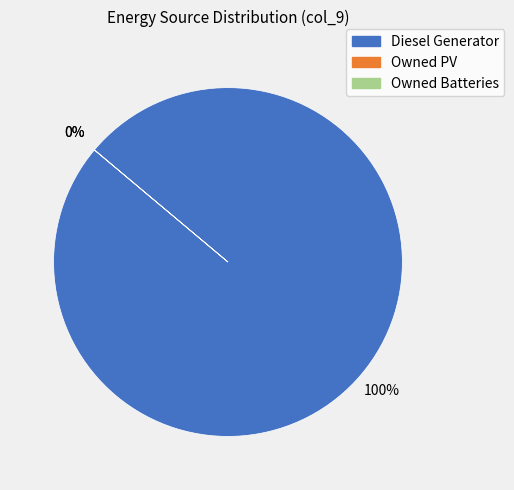

Which slice is the smallest?

Owned PV